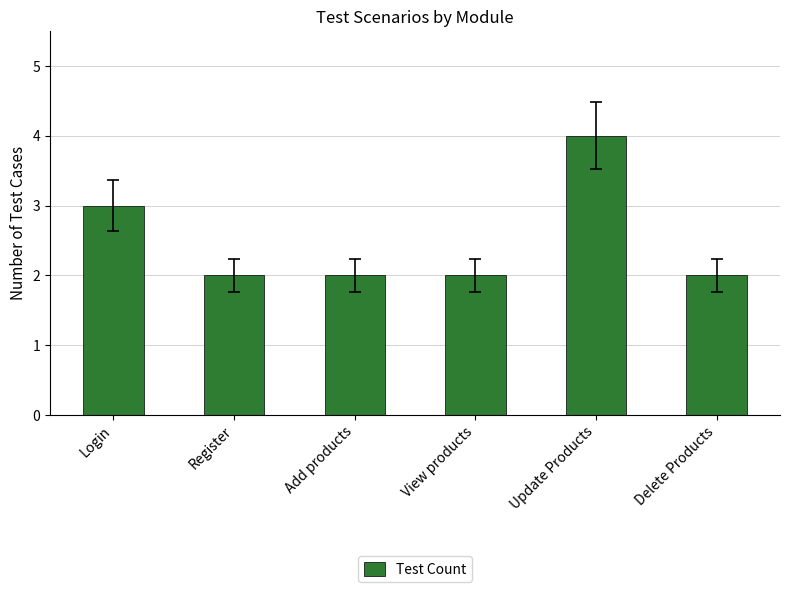

True or false: the data shows 3 at Register.

False